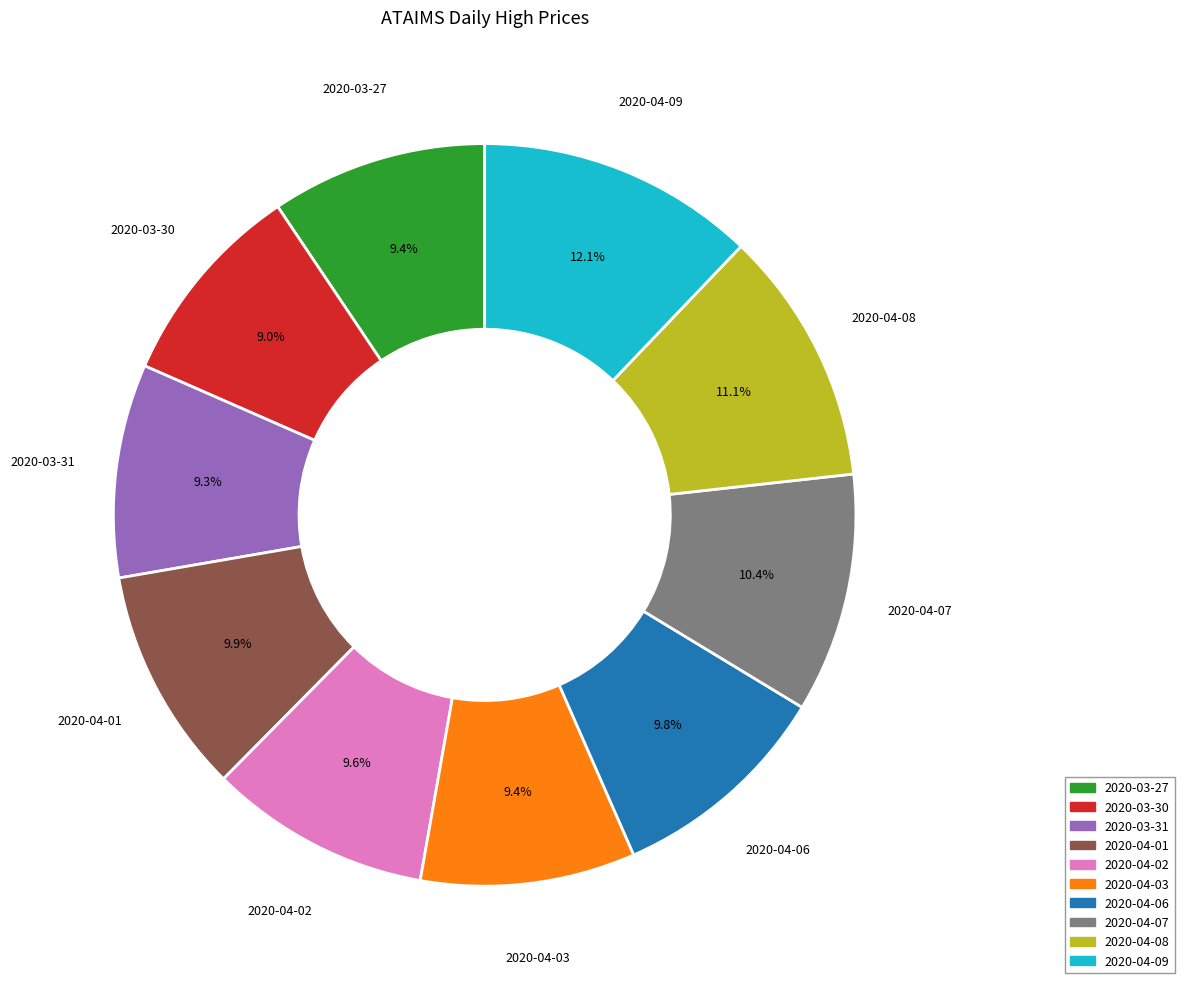

How many slices are in this pie chart?

10